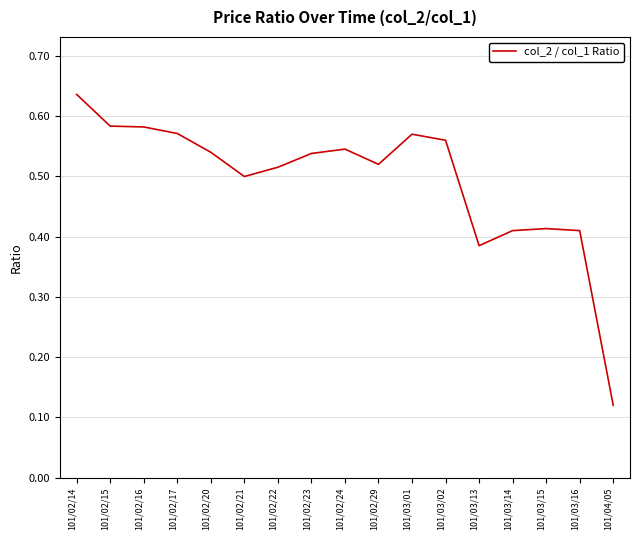

What position from the right is 101/03/02?

6